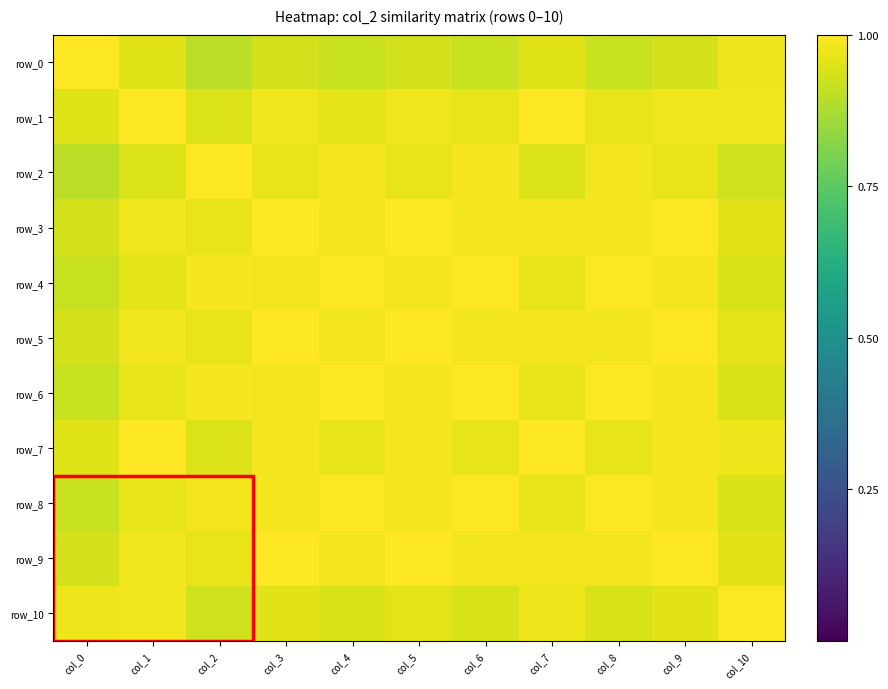

Which has a higher value, col_10 or col_8?

col_10